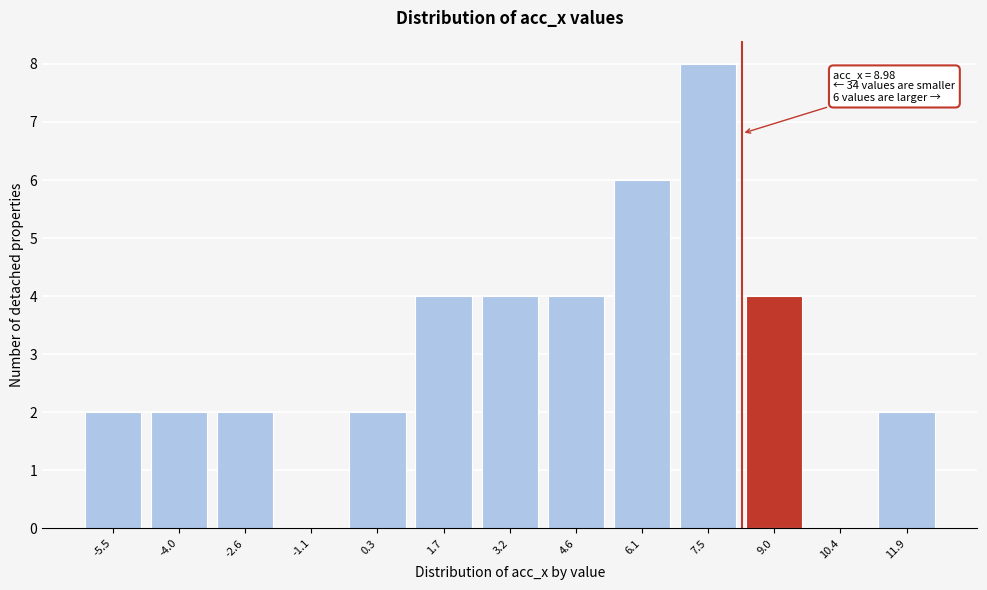

Reading left to right, extract all data points from this chart.

-5.5=2	-4.0=2	-2.6=2	-1.1=0	0.3=2	1.7=4	3.2=4	4.6=4	6.1=6	7.5=8	9.0=4	10.4=0	11.9=2